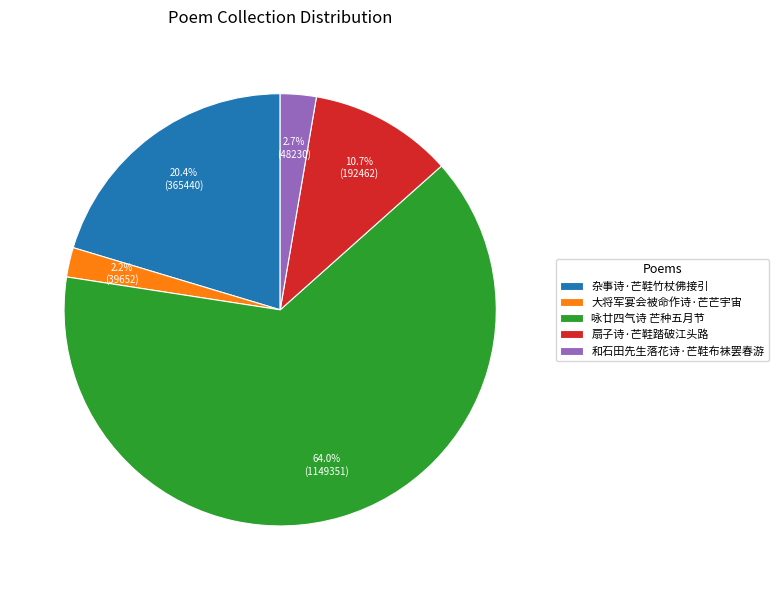

Is it true that 咏廿四气诗 芒种五月节 is 64% of the pie?

True